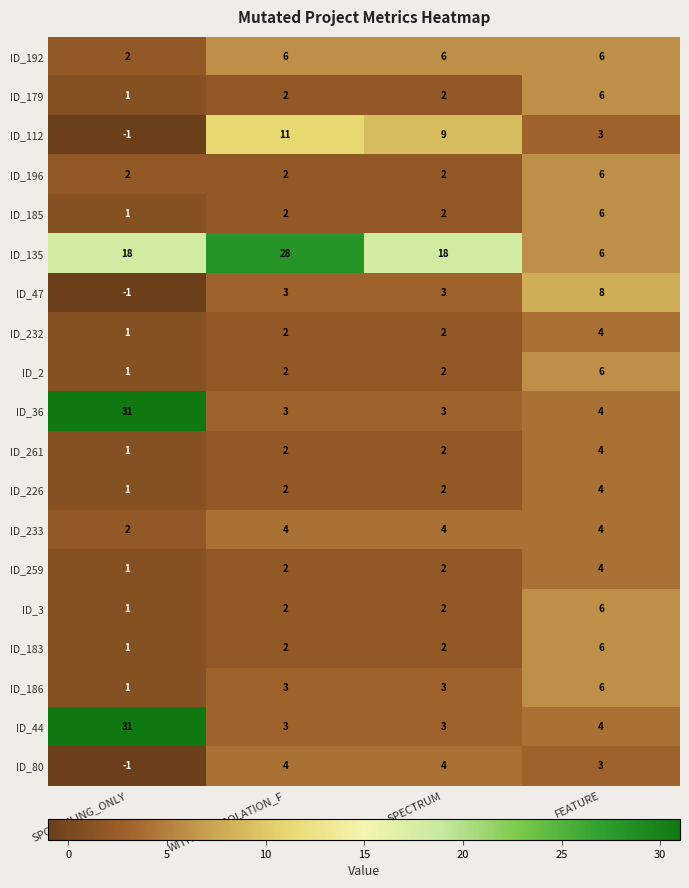

How many ID_2 values are between 2 and 6?

3